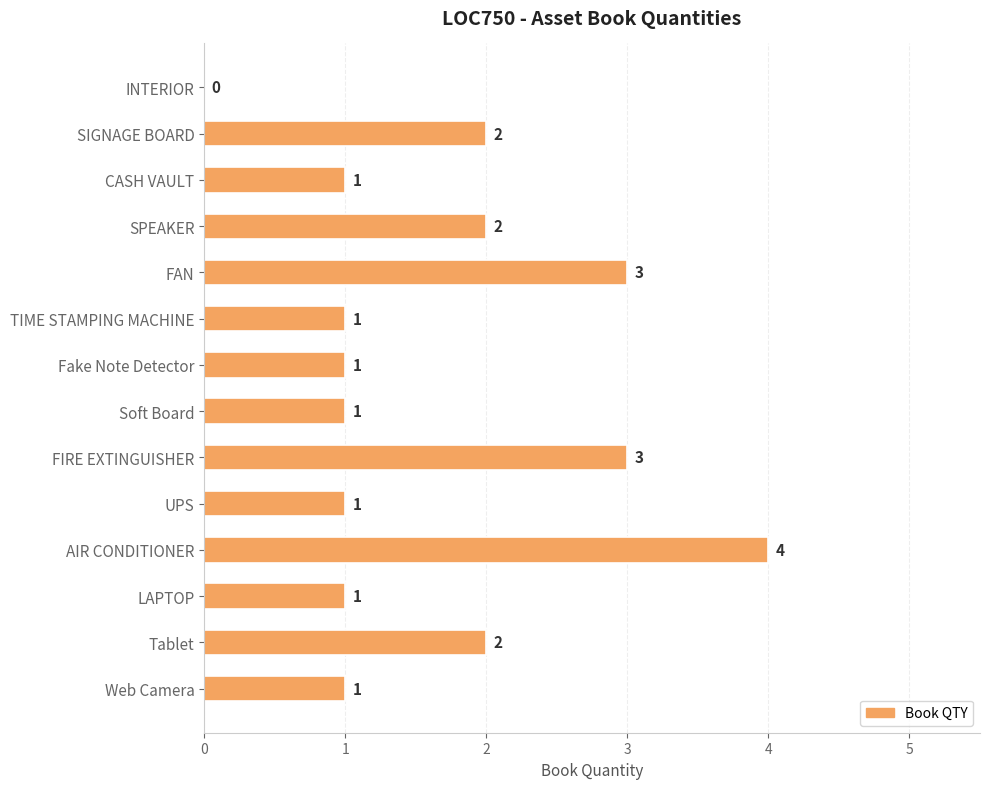

What is the maximum value shown in the chart?

4